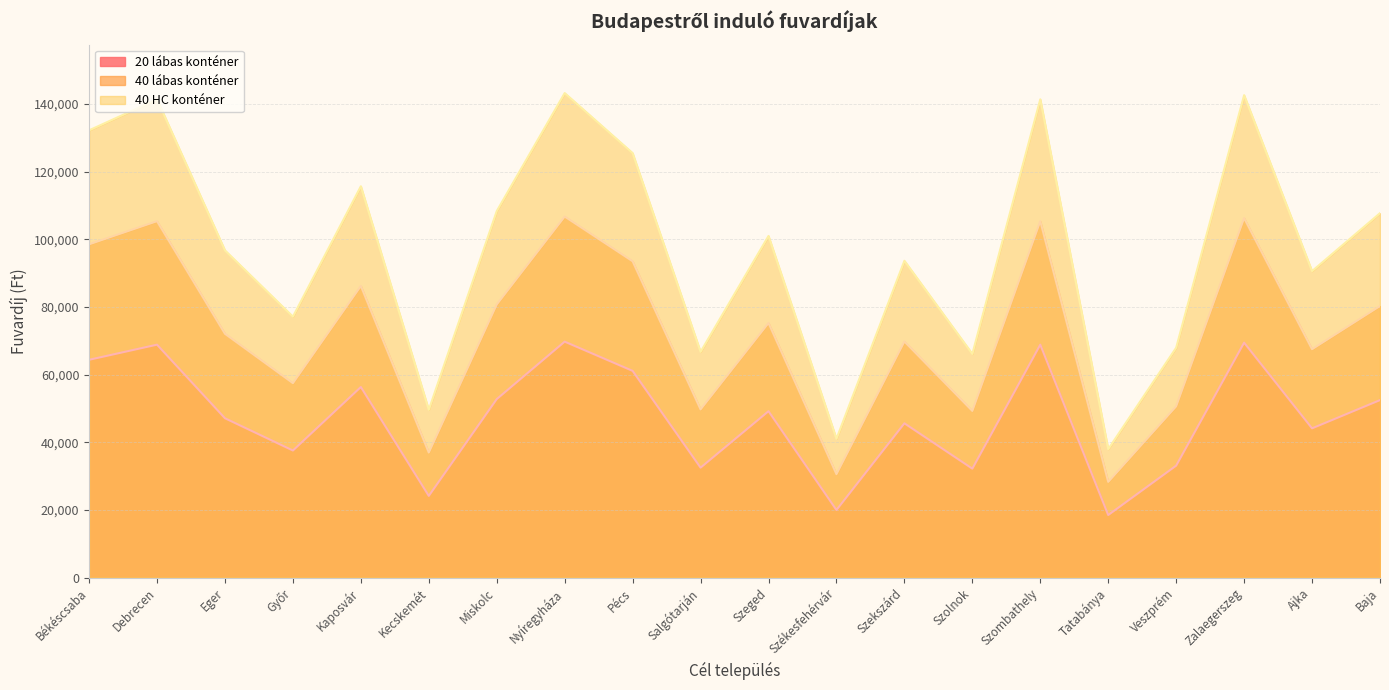

In 40 HC konténer, how many points are higher than both neighbors (excluding endpoints)?

7